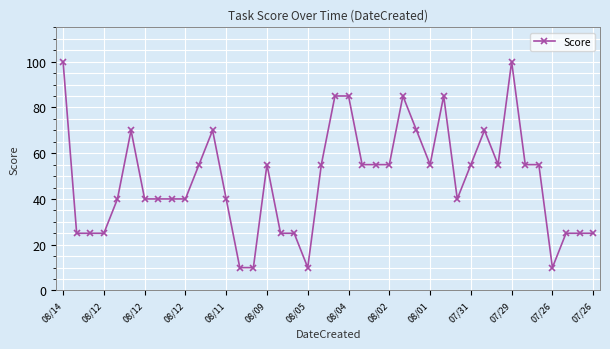

What is the difference between the maximum and minimum values?

90